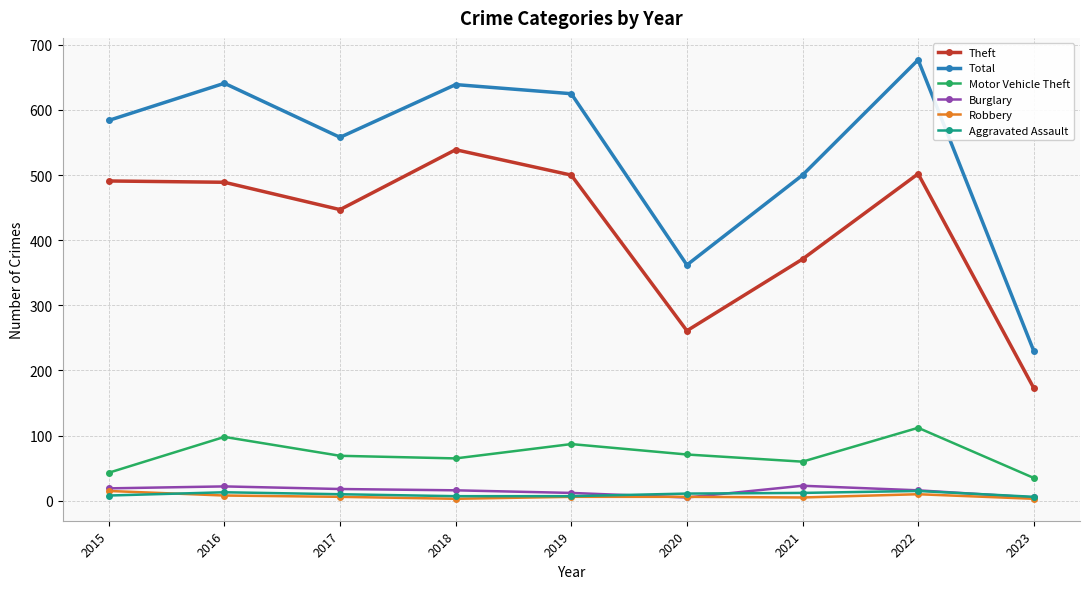

Which series has the largest total across all categories?

Total